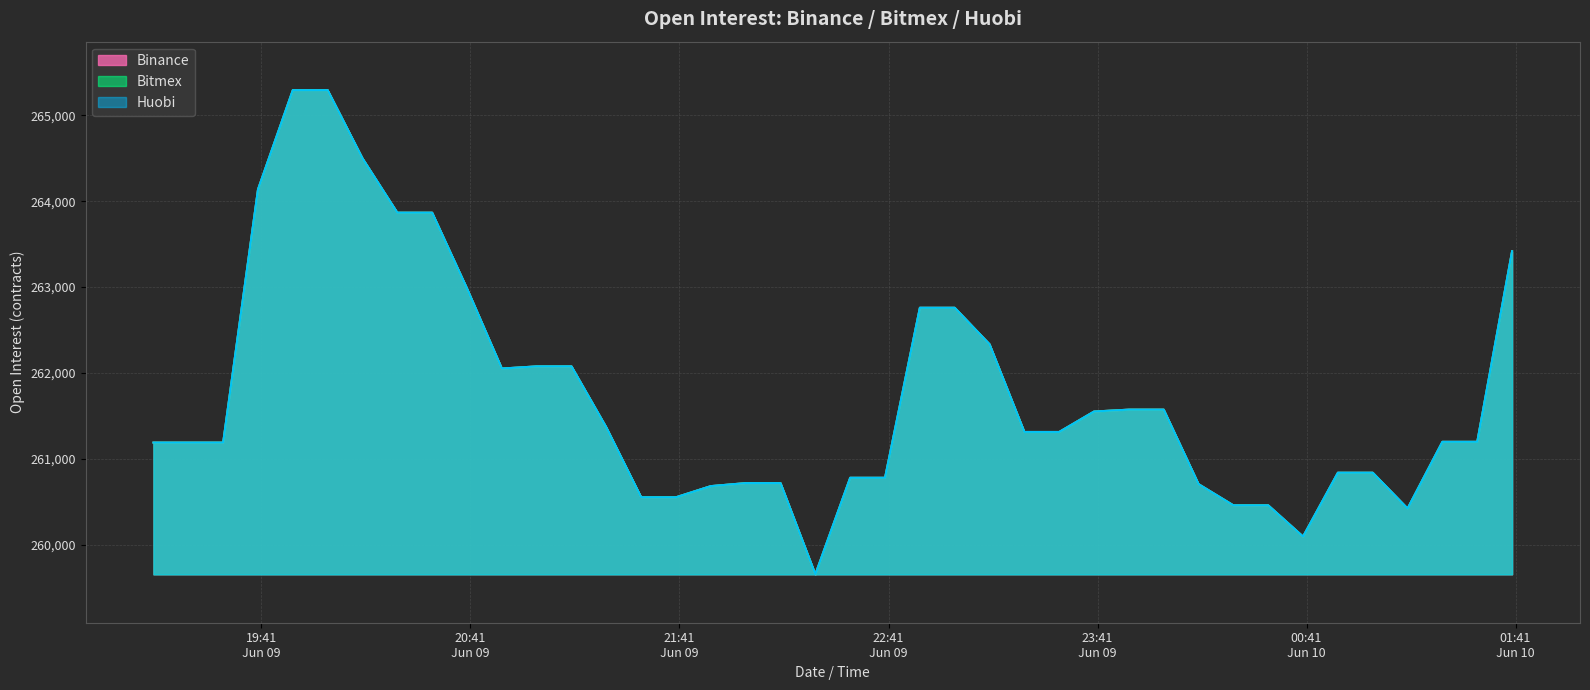

Reading left to right, extract all data points from this chart.

Binance: 261189	261189	261189	264138	265296	265296	264501	263868	263868	262985	262052	262077	262077	261366	260552	260552	260682	260717	260717	259654	260779	260779	262760	262760	262335	261313	261313	261551	261573	261573	260705	260458	260458	260094	260838	260838	260421	261198	261198	263419
Bitmex: 261189	261189	261189	264138	265296	265296	264501	263868	263868	262985	262052	262077	262077	261366	260552	260552	260682	260717	260717	259654	260779	260779	262760	262760	262335	261313	261313	261551	261573	261573	260705	260458	260458	260094	260838	260838	260421	261198	261198	263419
Huobi: 261189	261189	261189	264138	265296	265296	264501	263868	263868	262985	262052	262077	262077	261366	260552	260552	260682	260717	260717	259654	260779	260779	262760	262760	262335	261313	261313	261551	261573	261573	260705	260458	260458	260094	260838	260838	260421	261198	261198	263419